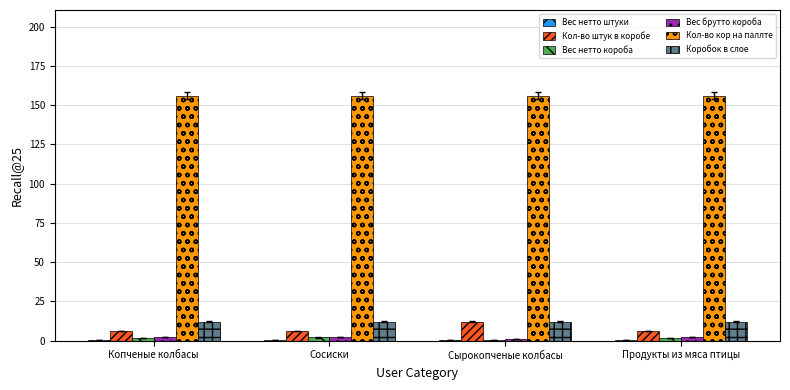

Which series has the largest total across all categories?

Кол-во кор на паллте